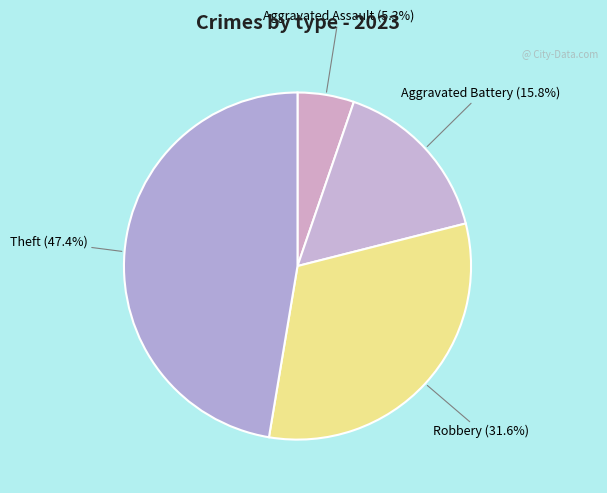

Which category has the biggest portion of the pie?

Theft